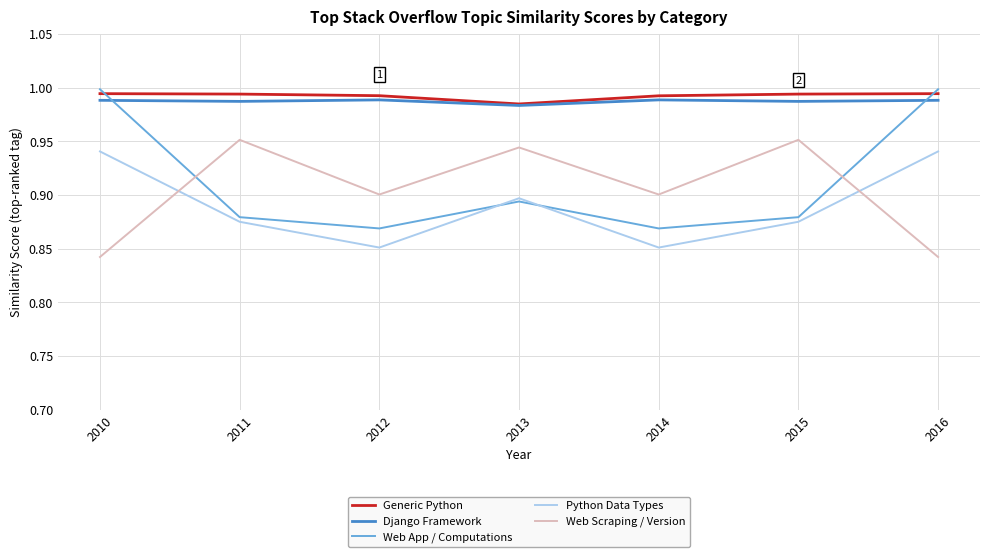

Is it true that Generic Python equals 1.8 at 2016?

False